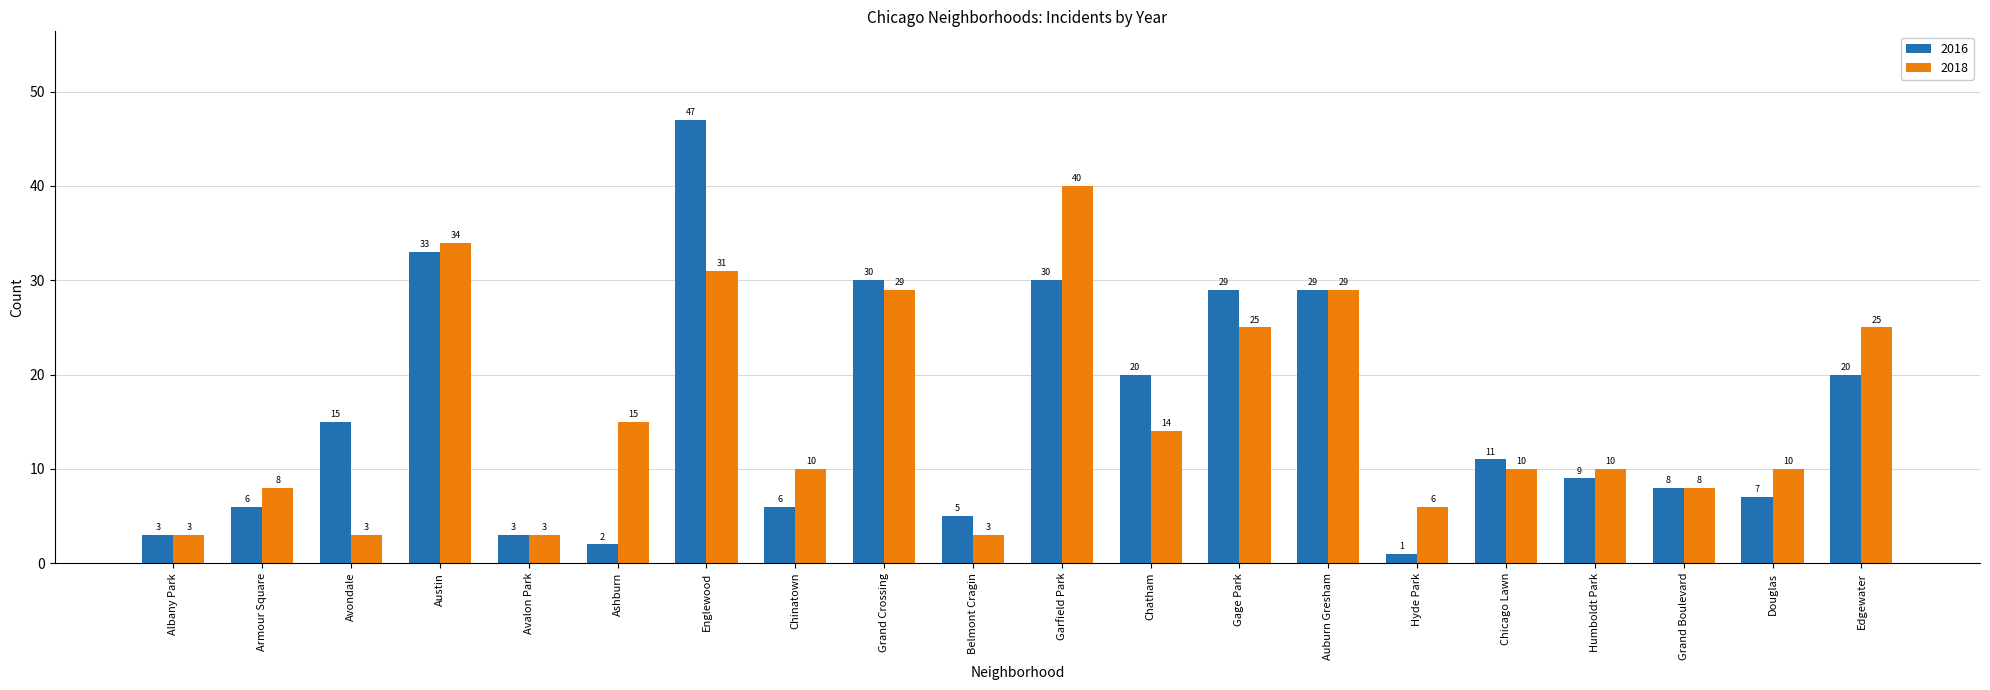

What are all the series names shown in the legend?

2016, 2018